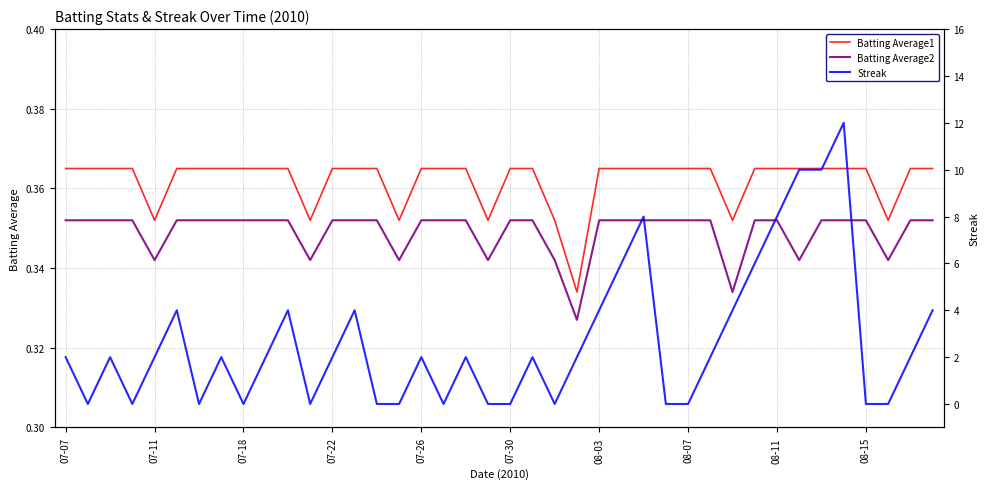

True or false: Batting Average1 has a value of 0.2 at 07-11.

False